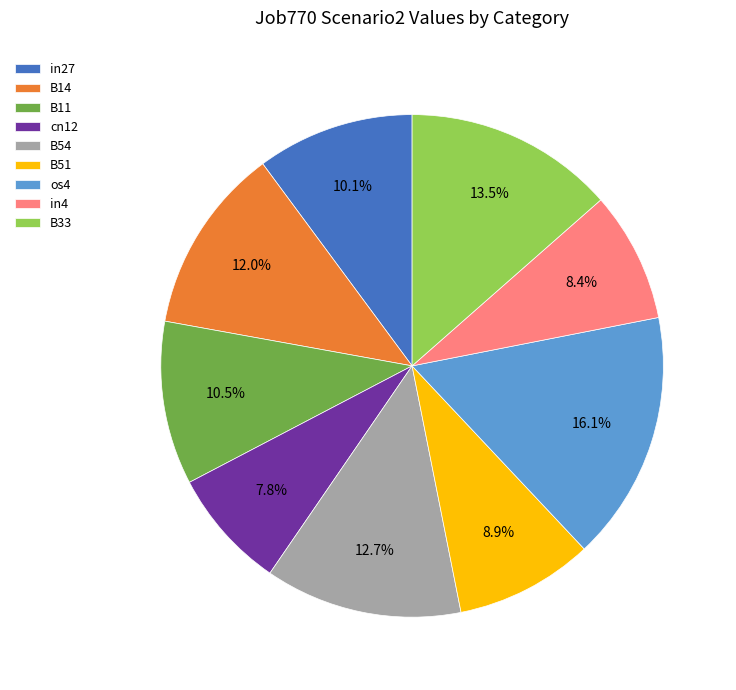

To the nearest percent, what is the difference between the B54 and cn12 slice percentages?

5%